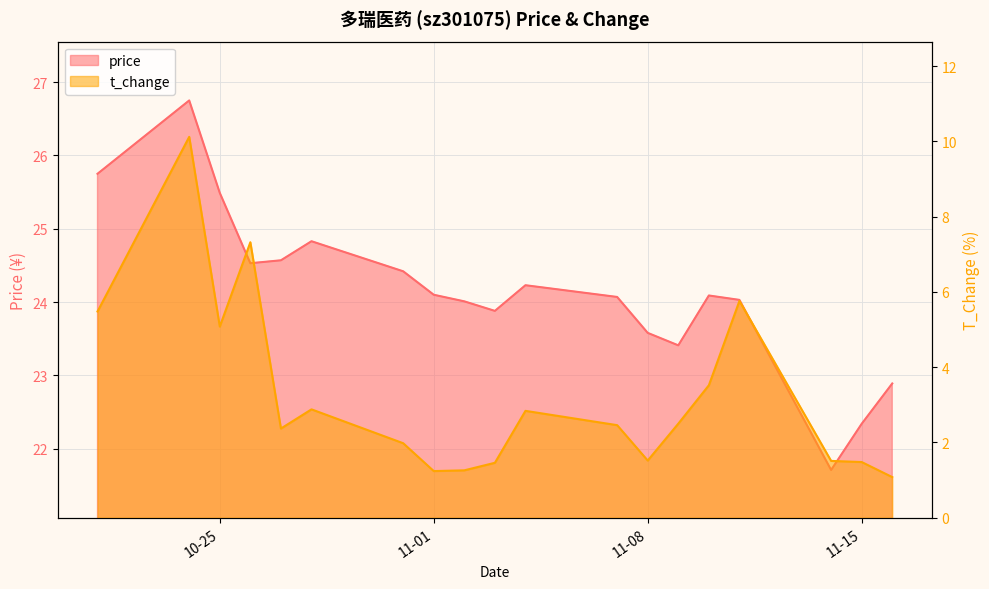

Which category has the lowest value in the price series?

2022-11-14